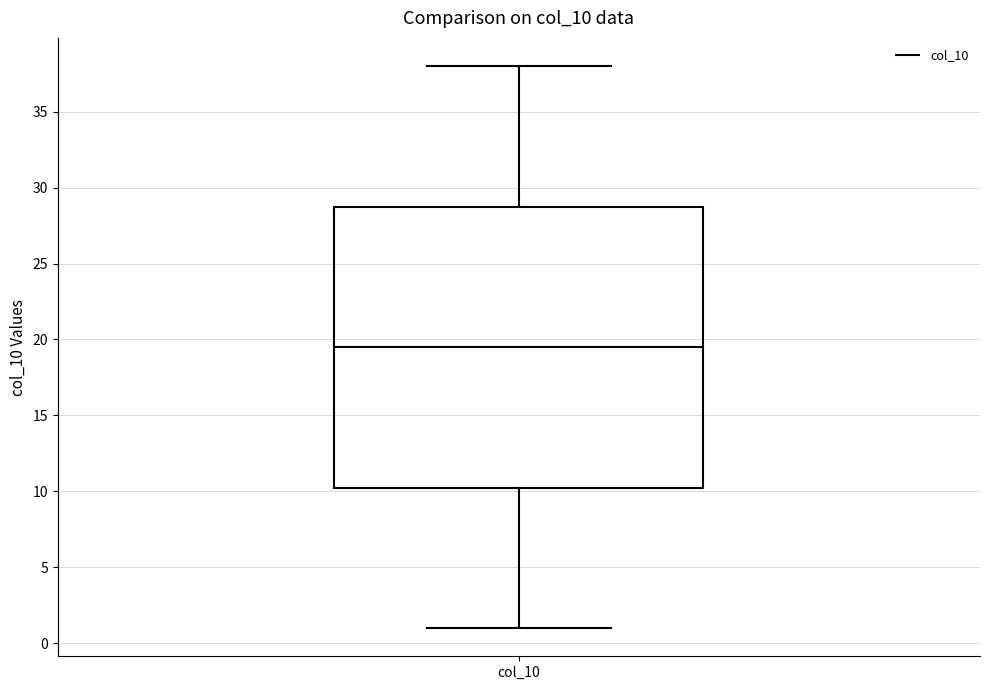

Read this box plot against the y-axis: the position of the median line, the range covered by the box, and the ends of both whiskers. The values are not printed on the chart, so give them approximately, as read against the axis.

median 19.5, box 10.5 to 29.0, whiskers 1.0 to 38.0